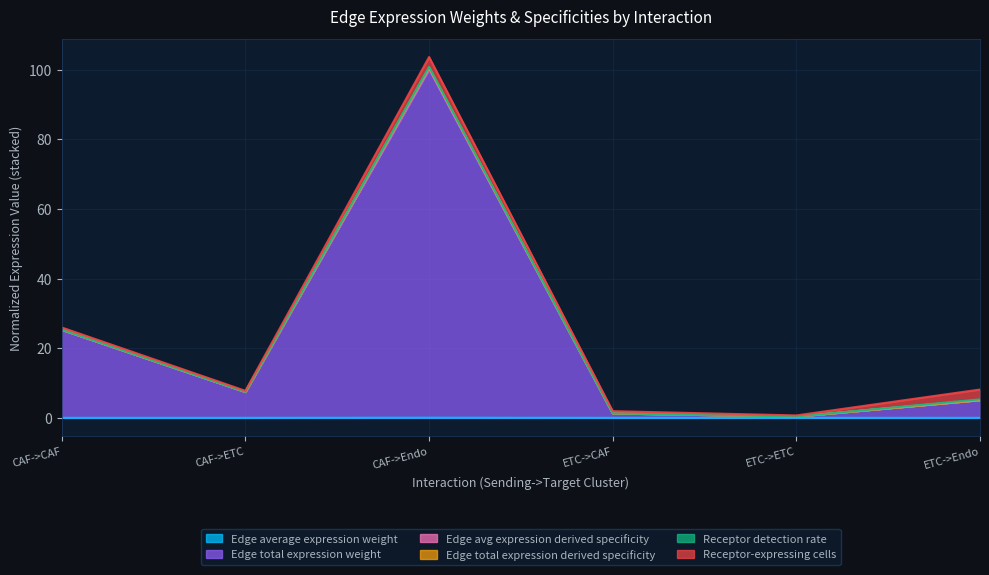

What is the total value across all series at ETC->Endo?

8.1